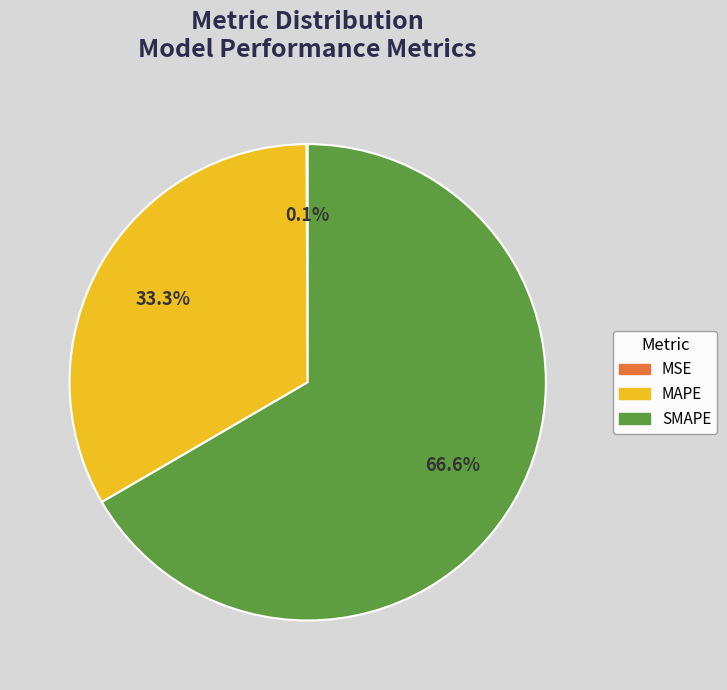

Which slice is the largest?

SMAPE